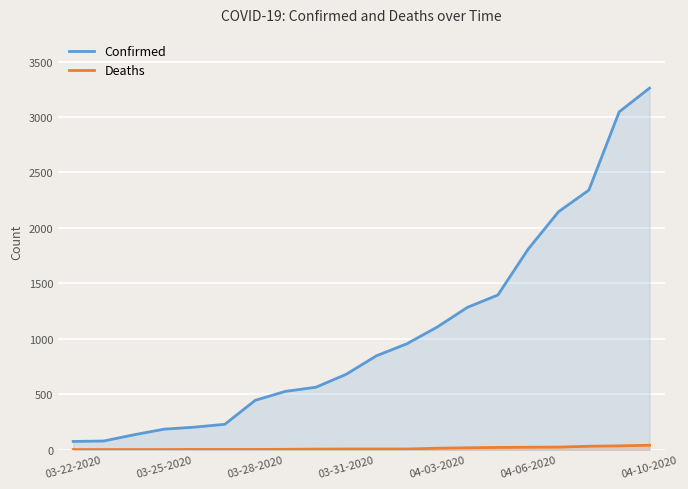

Which series has the largest total across all categories?

Confirmed